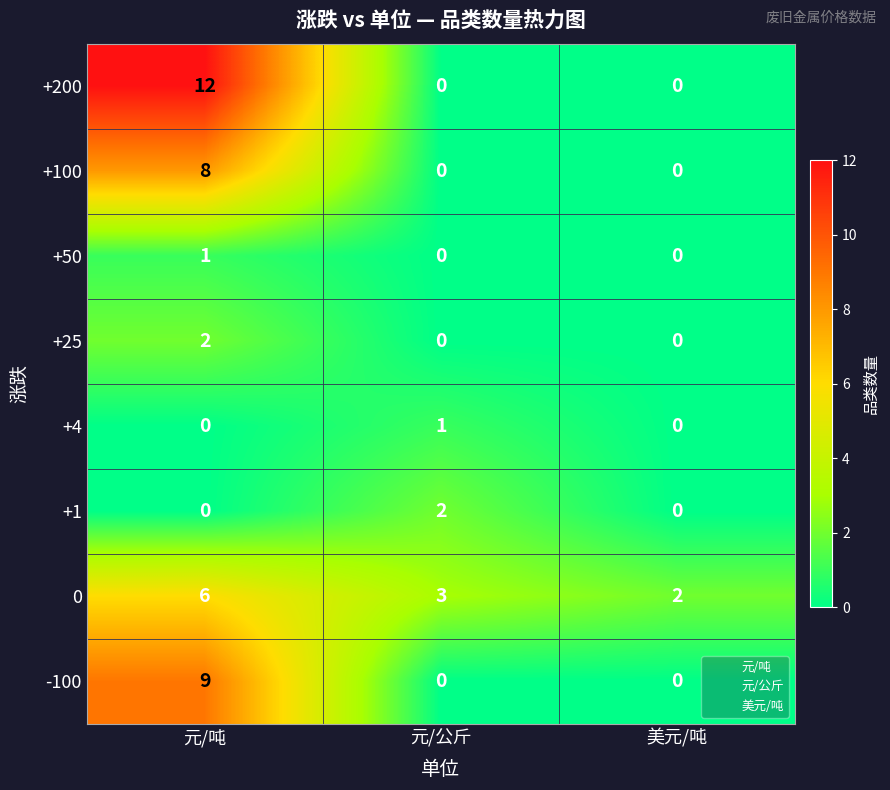

Which series has the largest total across all categories?

+200